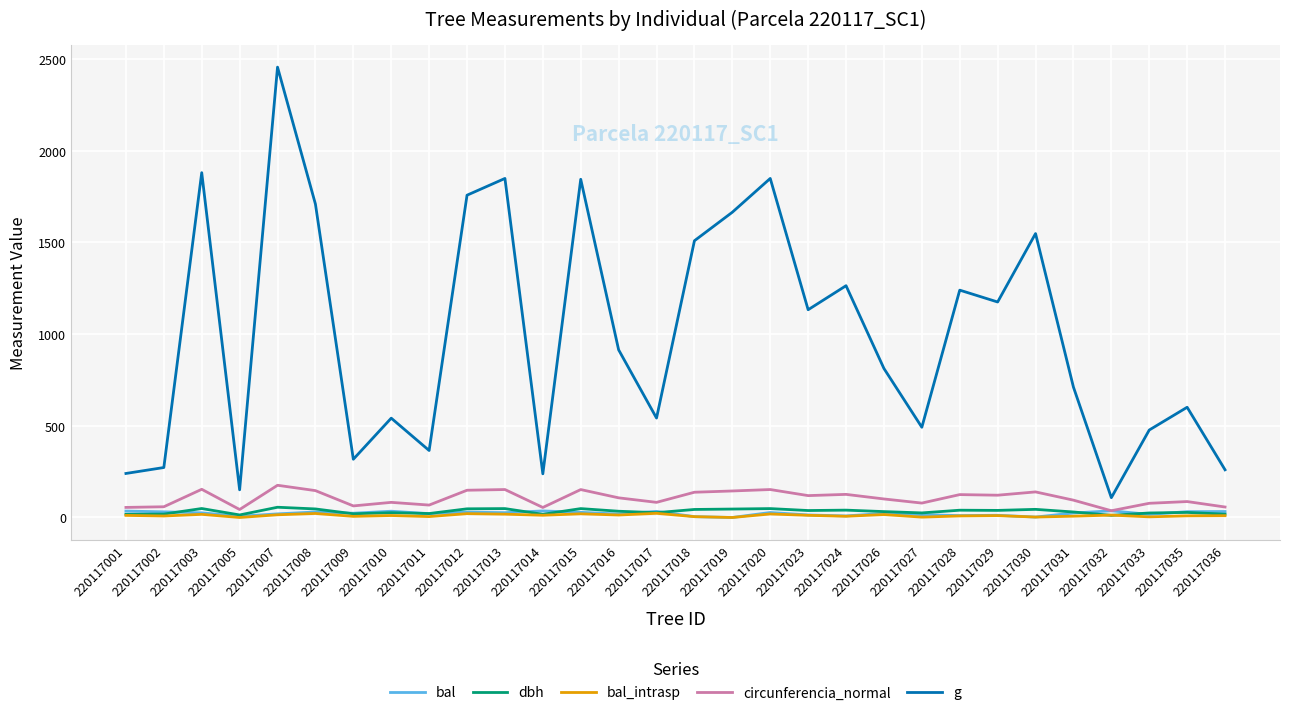

True or false: bal has a value of 32.6 at 220117036.

True